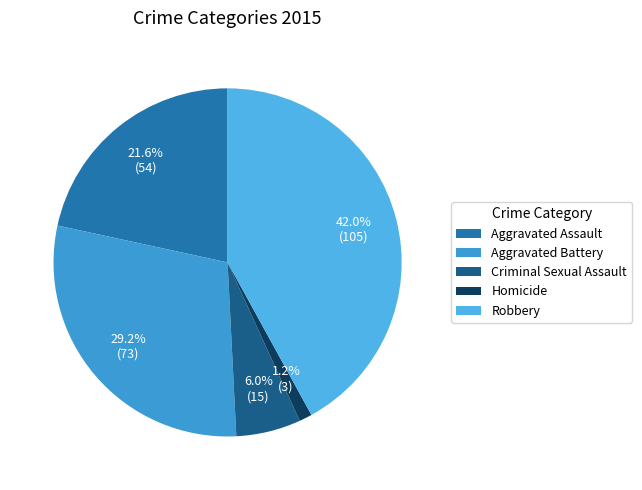

Is it true that Homicide is 1% of the pie?

True